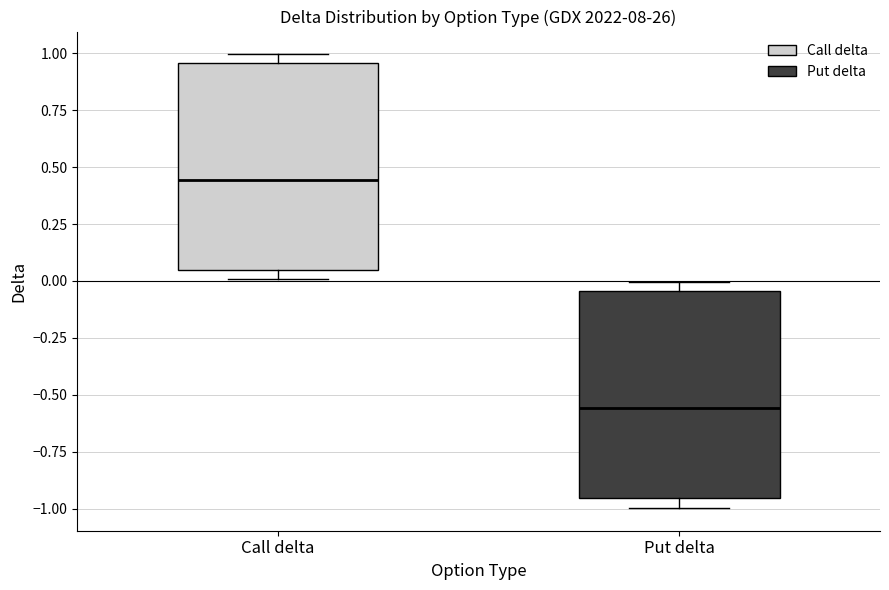

Reading left to right, read every box against the y-axis: the position of its median line, the range the box covers, and the ends of its whiskers. The values are not printed on the chart, so give them approximately, as read against the axis.

Call delta: median 0.45, box 0.05 to 0.95, whiskers 0.00 to 1.00
Put delta: median -0.55, box -0.95 to -0.05, whiskers -1.00 to 0.00